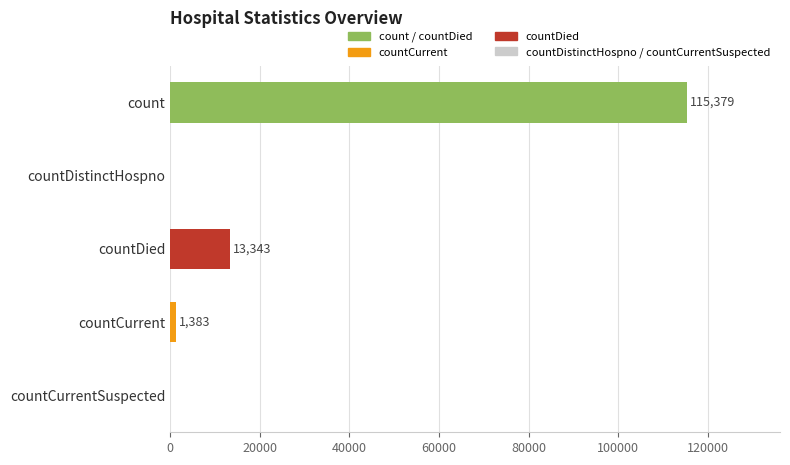

What is the sum of all values?

130105